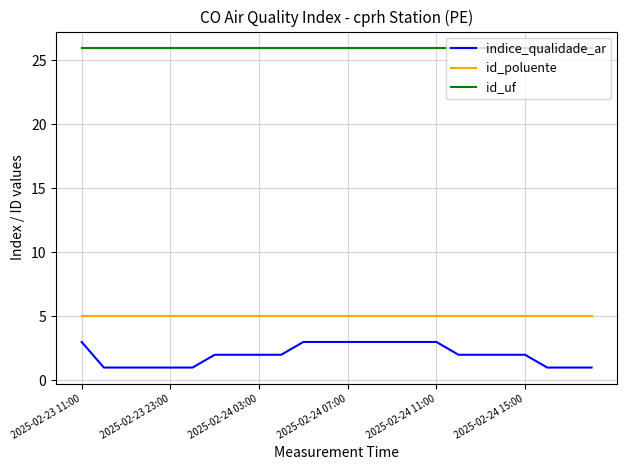

True or false: id_uf and indice_qualidade_ar intersect in this chart.

False